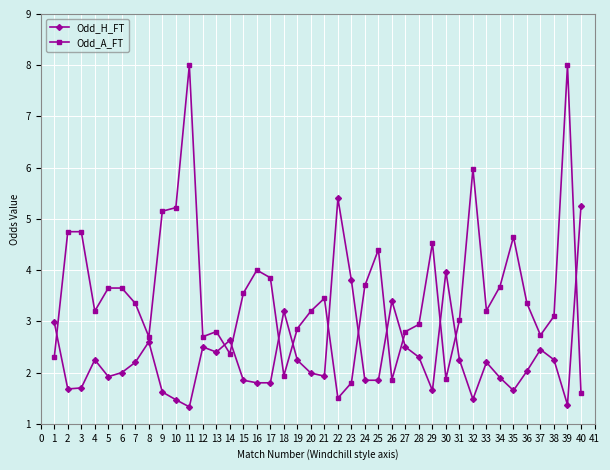

Which series changed the most between 5 and 35?

Odd_A_FT